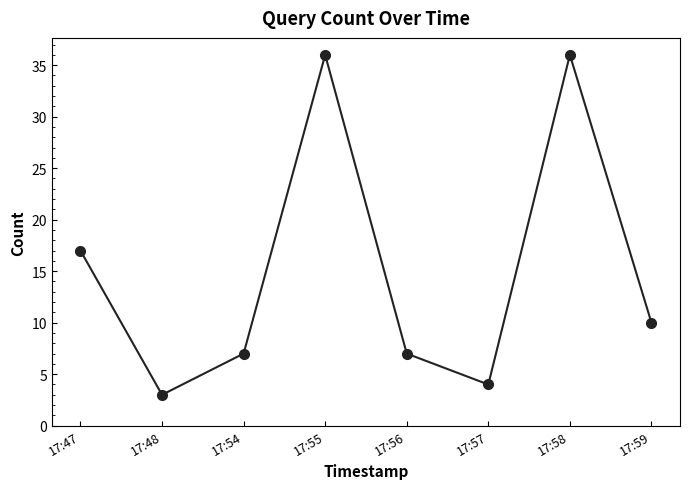

How many categories are shown in the chart?

8